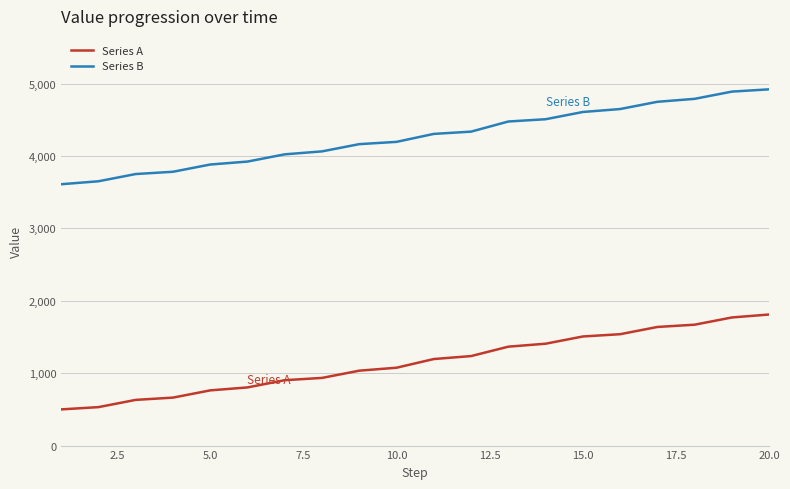

Rank the series by their average value, from highest to lowest.

Series B, Series A